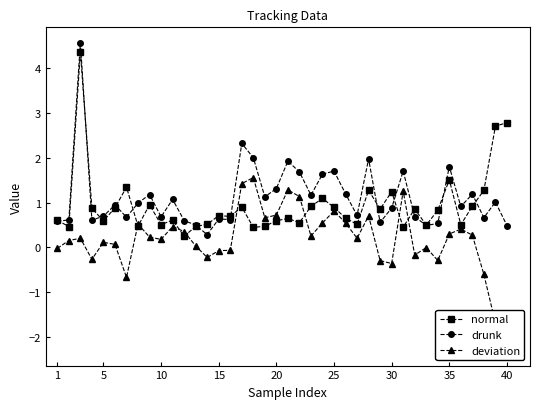

List the series in order of their peak value, highest first.

drunk, normal, deviation